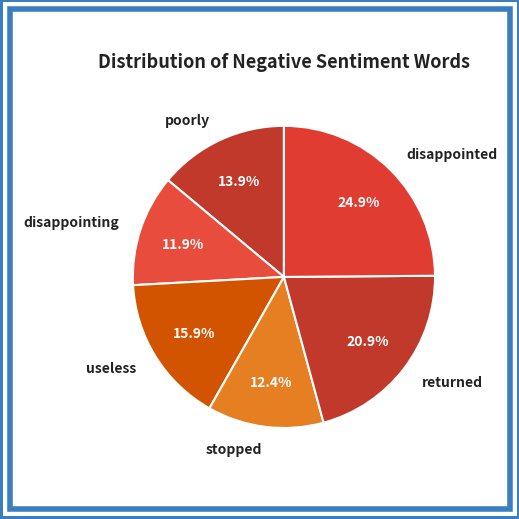

To the nearest percent, what is the difference between the largest and smallest slice percentages?

13%